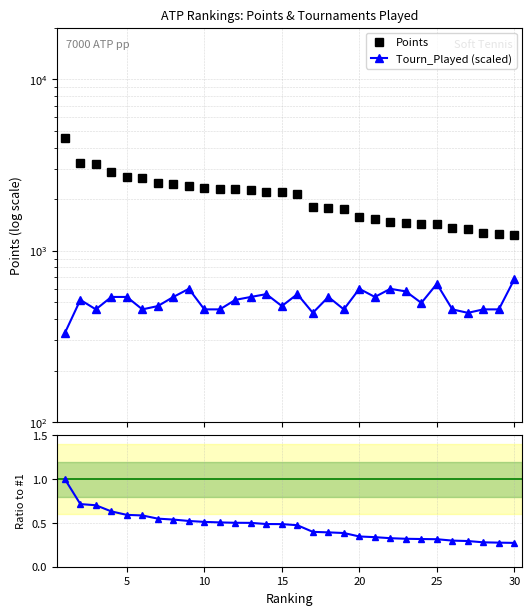

Reading left to right, transcribe all the data shown in this chart.

Points: 4547.0	3250.0	3189.0	2870.0	2690.0	2660.0	2495.0	2446.0	2374.0	2326.0	2299.0	2280.0	2275.0	2215.0	2211.0	2153.0	1809.0	1782.0	1749.0	1569.0	1534.0	1480.0	1450.0	1437.0	1427.0	1355.0	1333.0	1266.0	1249.0	1236.0
Tourn_Played (scaled): 330.7	516.7	454.7	537.4	537.4	454.7	475.4	537.4	599.4	454.7	454.7	516.7	537.4	558.0	475.4	558.0	434.0	537.4	454.7	599.4	537.4	599.4	578.7	496.0	640.7	454.7	434.0	454.7	454.7	682.0
Ratio to Rank-1 Points: 1.0	0.7	0.7	0.6	0.6	0.6	0.5	0.5	0.5	0.5	0.5	0.5	0.5	0.5	0.5	0.5	0.4	0.4	0.4	0.3	0.3	0.3	0.3	0.3	0.3	0.3	0.3	0.3	0.3	0.3